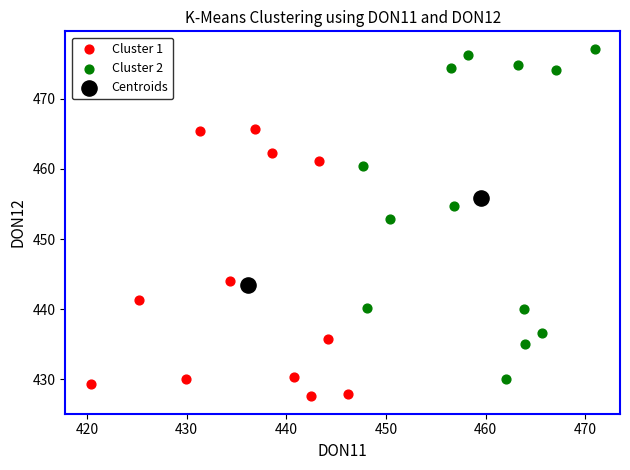

Which series reaches the minimum Y coordinate?

Cluster 1